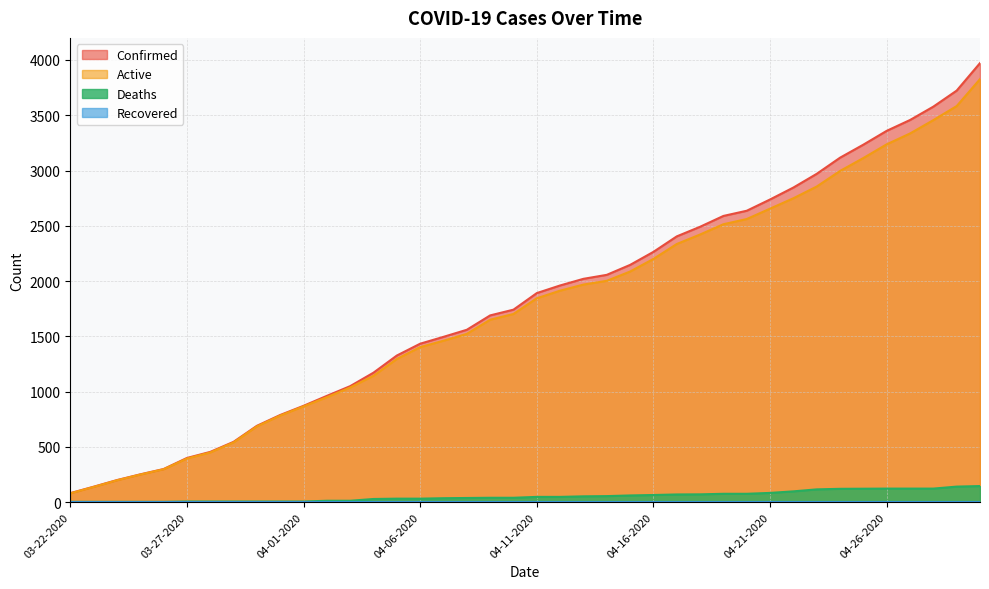

Does the chart have visible grid lines?

Yes